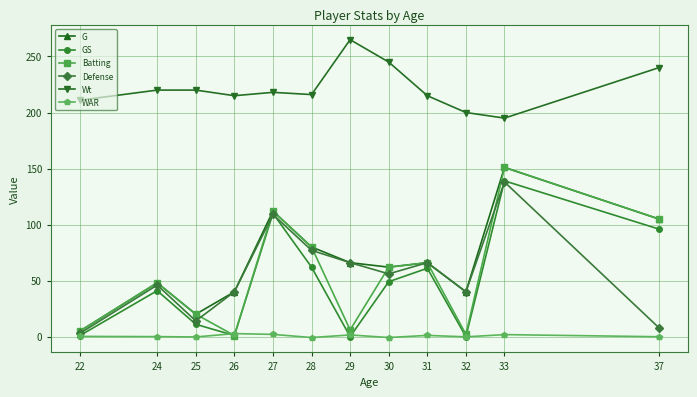

What is the sum of all G values?

795.0